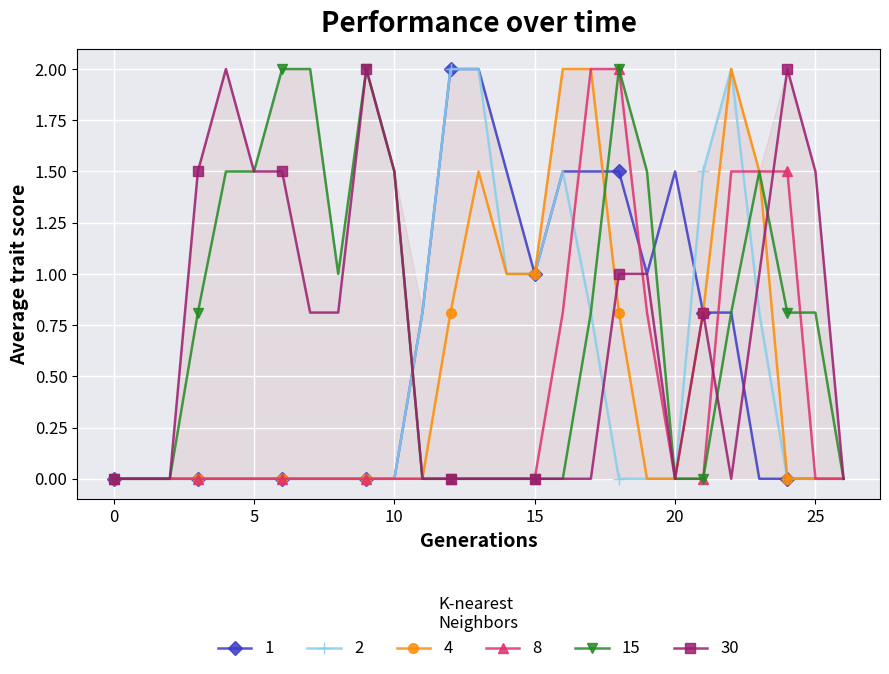

True or false: 30 has more than 1 points higher than both neighbors.

True